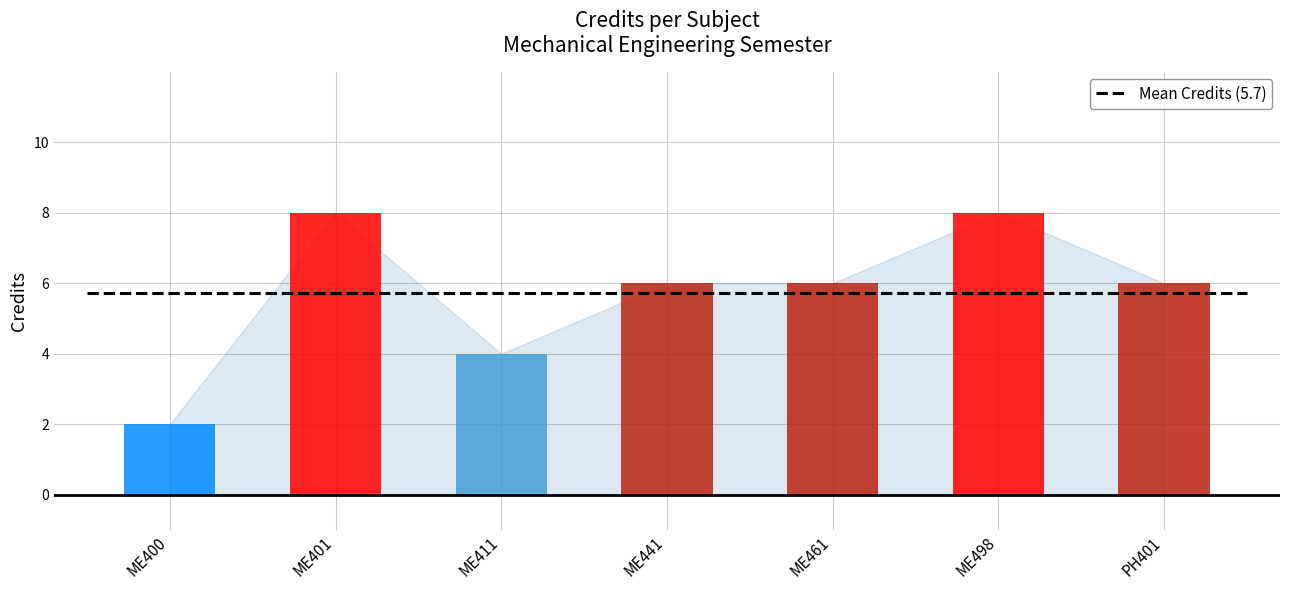

Reading left to right, transcribe all the data shown in this chart.

ME400=2	ME401=8	ME411=4	ME441=6	ME461=6	ME498=8	PH401=6